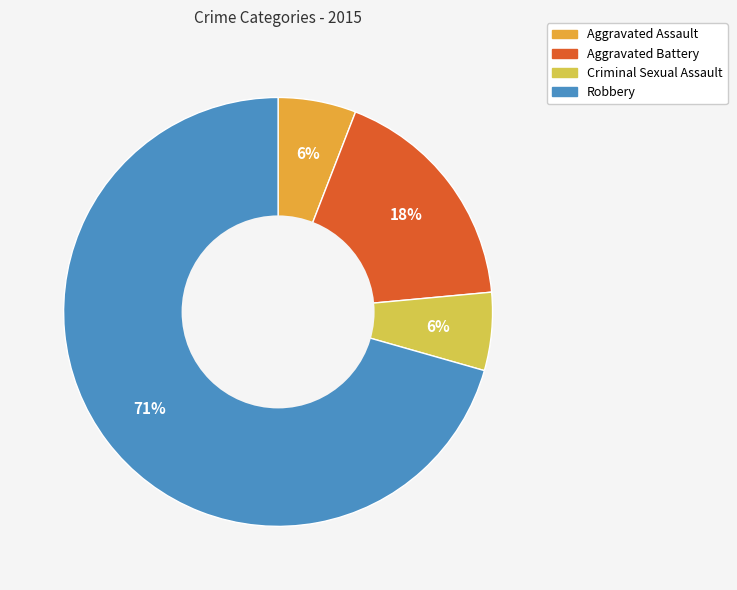

How many segments does this pie chart have?

4